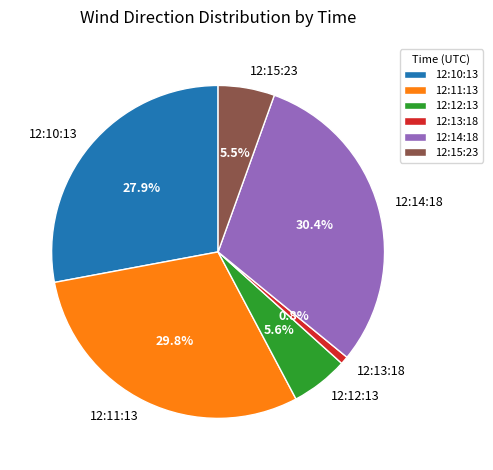

Is the sum of 12:12:13 and 12:15:23 greater than half?

No